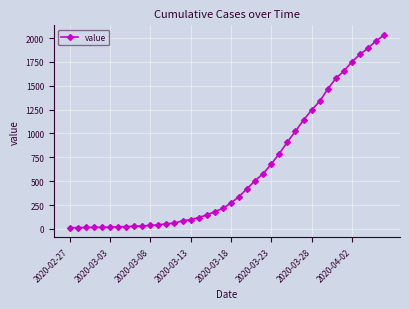

What is the difference between the maximum and second lowest values?

2018